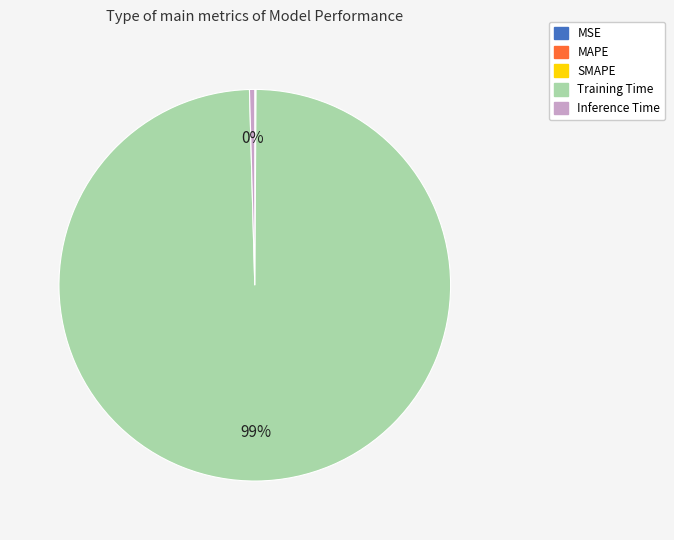

Combined, do Inference Time and Training Time account for over 50%?

Yes